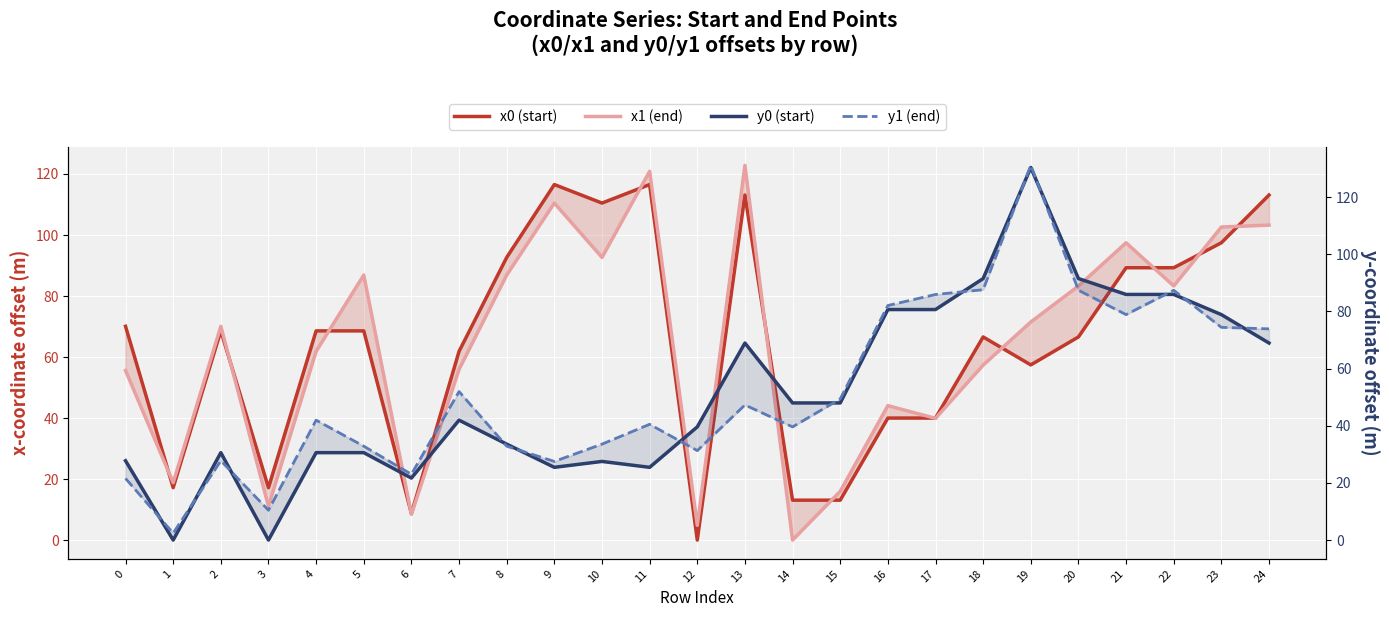

Count the number of data series in this chart.

4